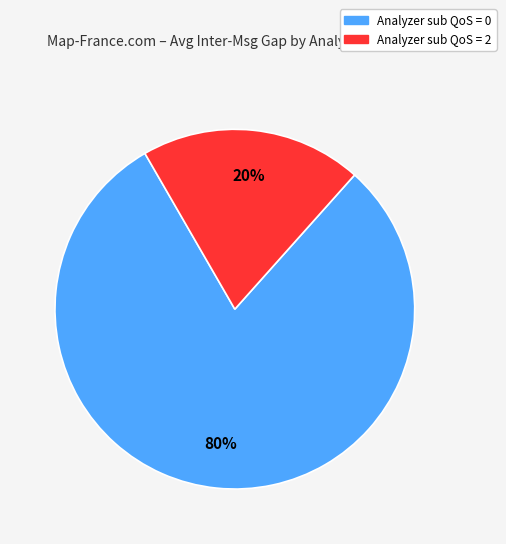

To the nearest percent, what is the average slice percentage?

50%